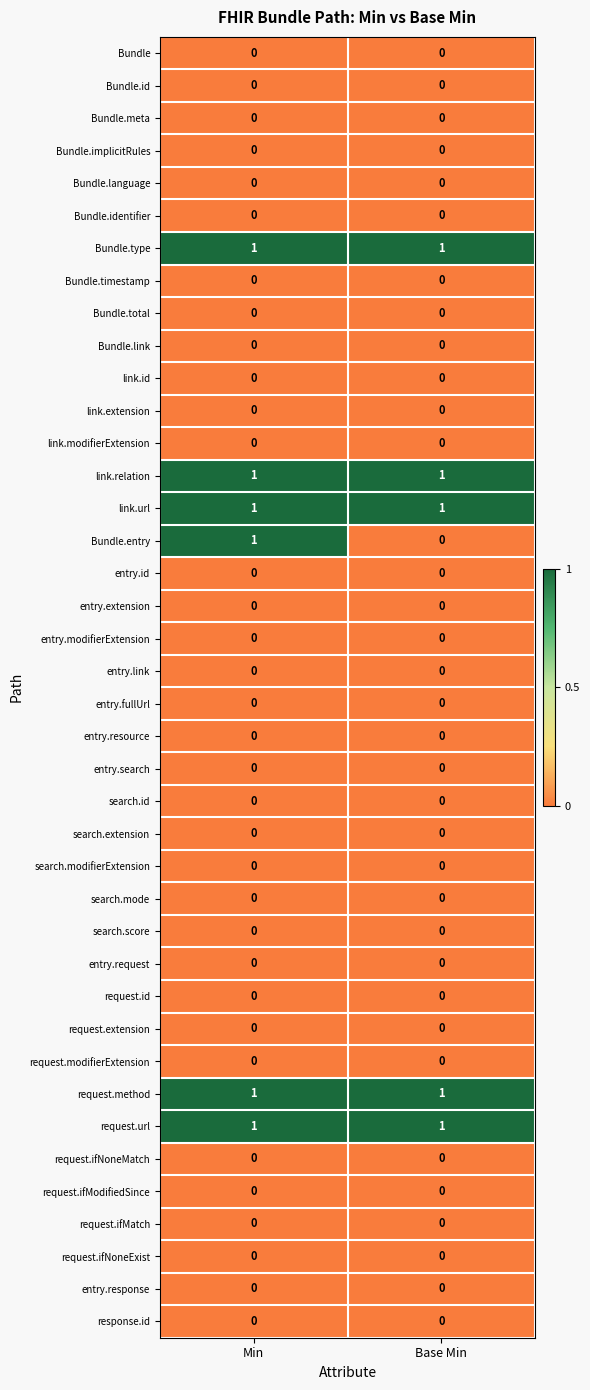

Which series changed the most between Min and Base Min?

Bundle.entry